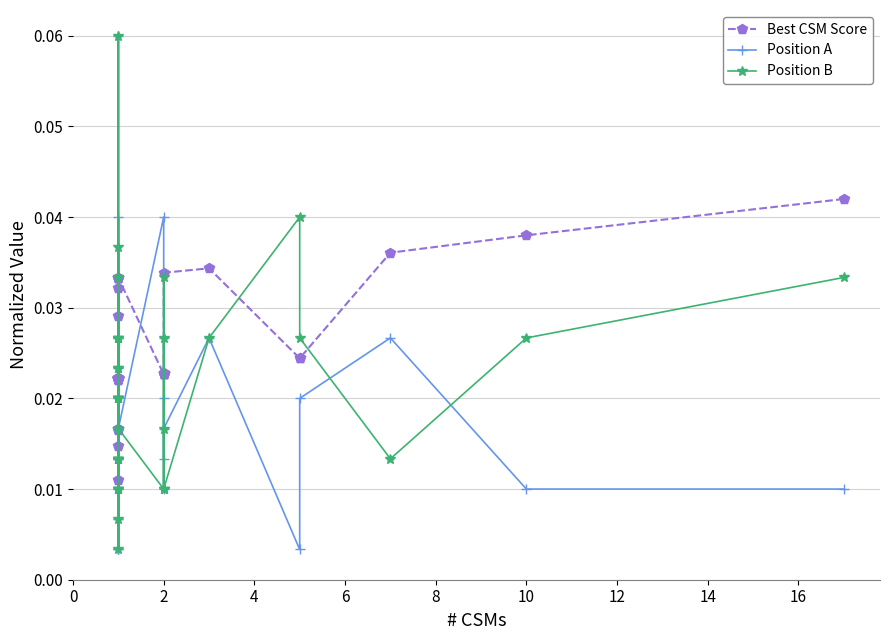

The value of Position A at 2 is 0.0. True or false?

True